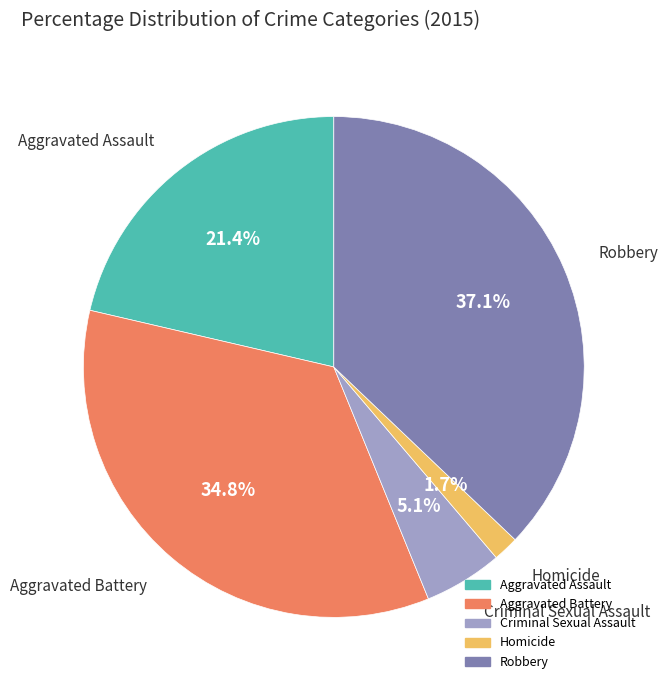

To the nearest percent, what is the average slice percentage?

20%